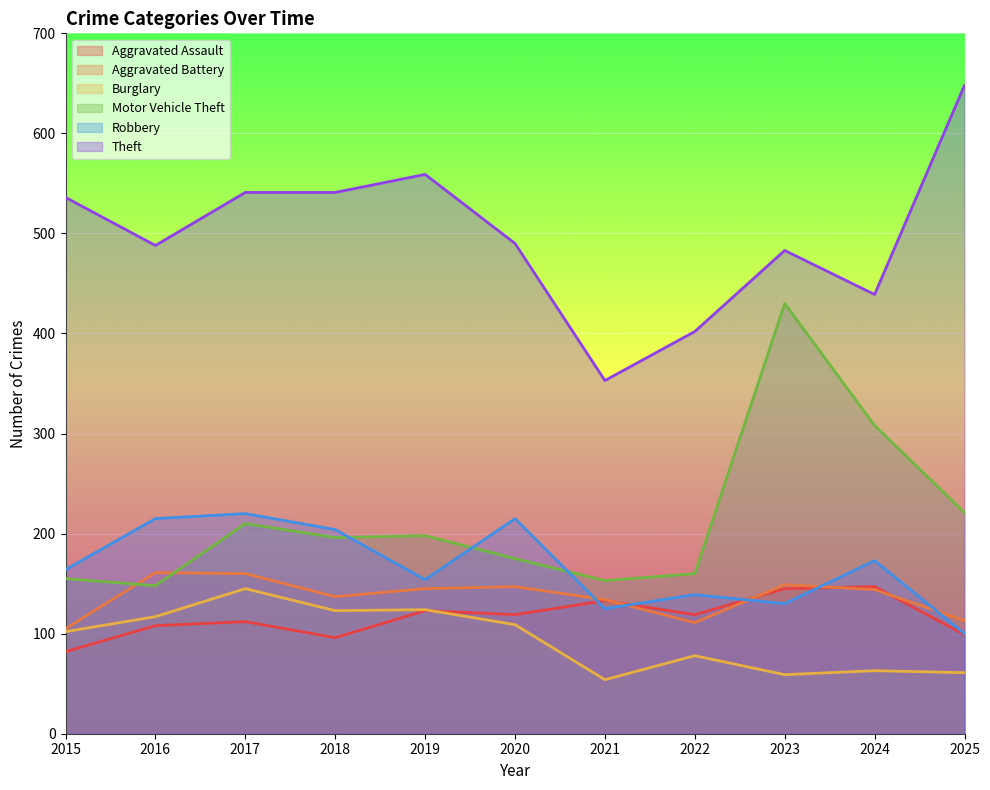

Reading left to right, extract all data points from this chart.

Aggravated Assault: 82	108	112	96	123	119	133	119	145	147	99
Aggravated Battery: 105	161	160	137	145	147	134	111	149	144	113
Burglary: 102	117	145	123	124	109	54	78	59	63	61
Motor Vehicle Theft: 155	148	210	196	198	175	153	160	430	308	221
Robbery: 164	215	220	204	154	215	125	139	130	173	100
Theft: 536	488	541	541	559	490	353	402	483	439	648